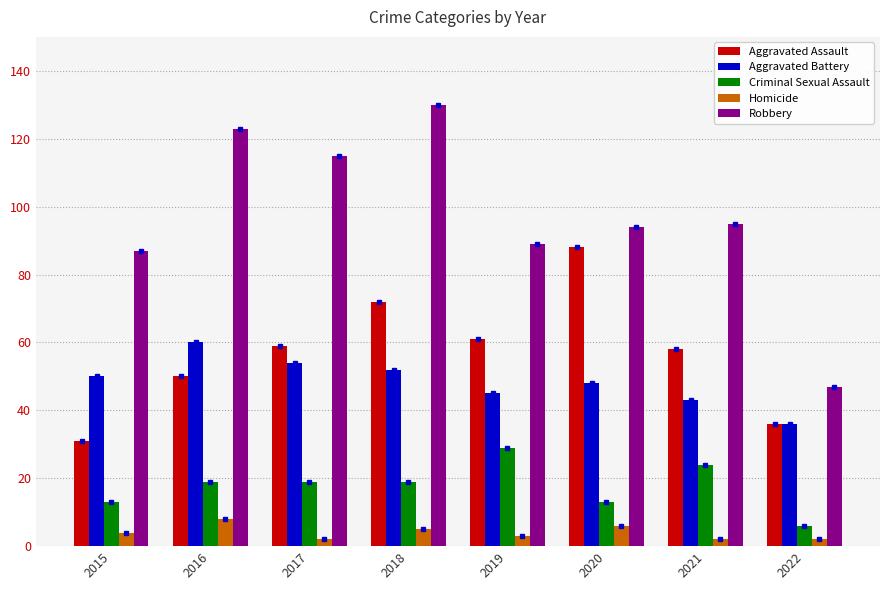

What is the difference between the maximum and minimum values in the Homicide series?

6